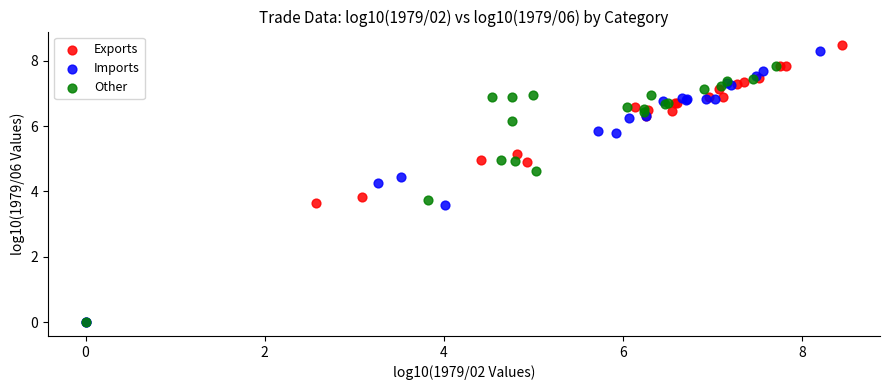

What are all the series names shown in the legend?

Exports, Imports, Other